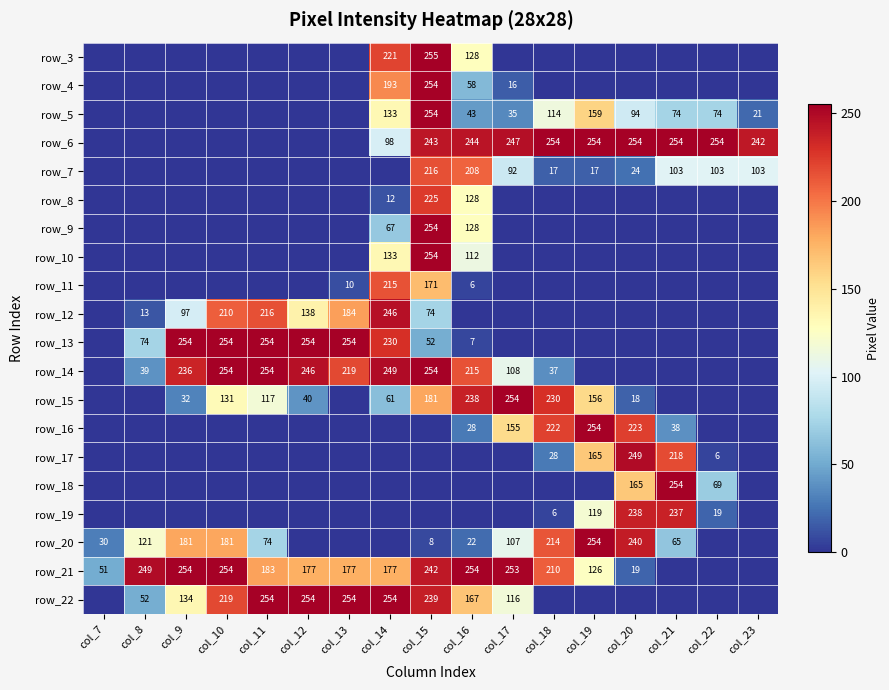

At which category is the sum across all series the highest?

col_15